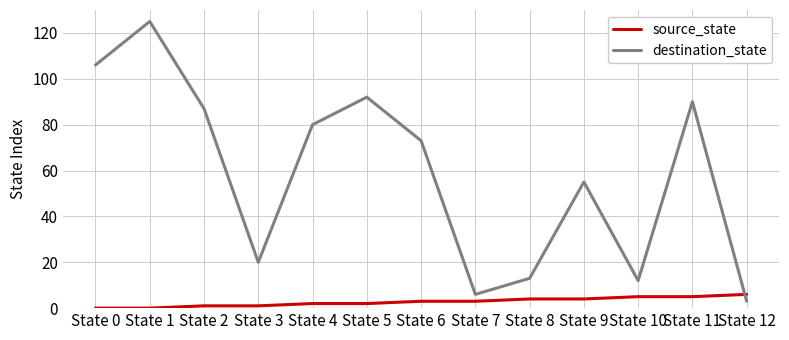

Rank the series by their average value, from lowest to highest.

source_state, destination_state